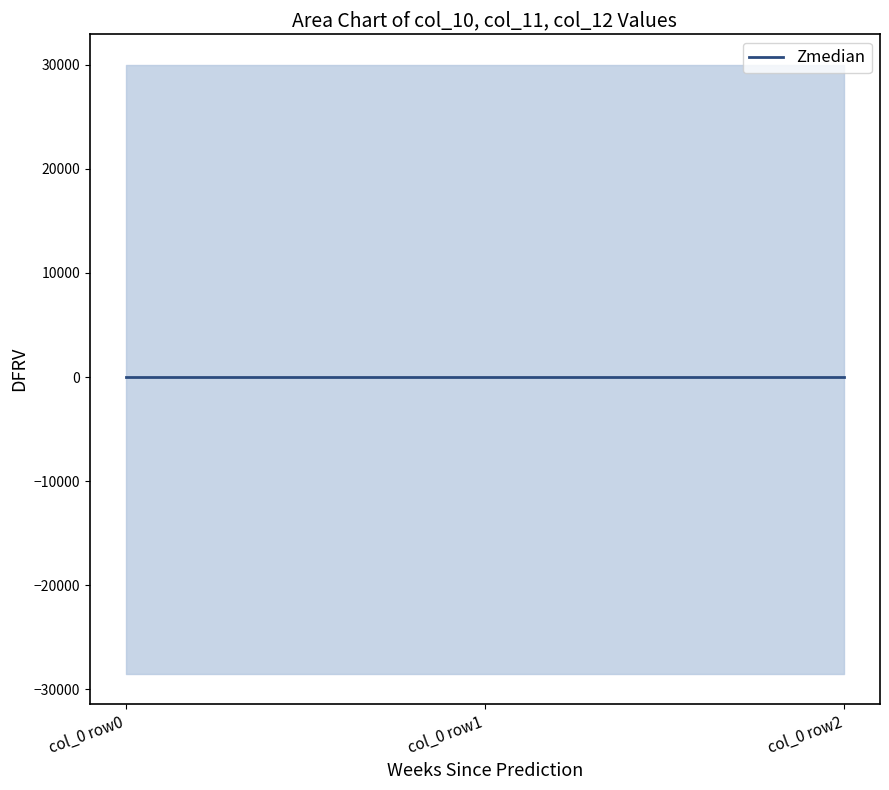

True or false: median and lower cross at least once.

False